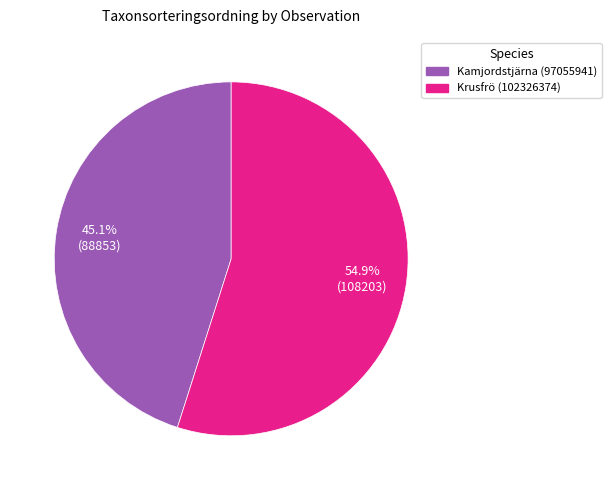

Is it true that Kamjordstjärna (97055941) is 45% of the pie?

True